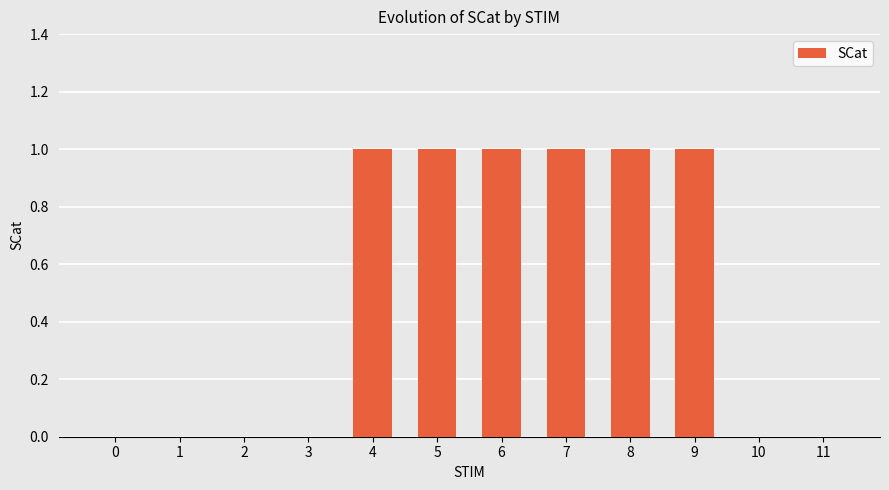

How many values are between 0 and 1?

12